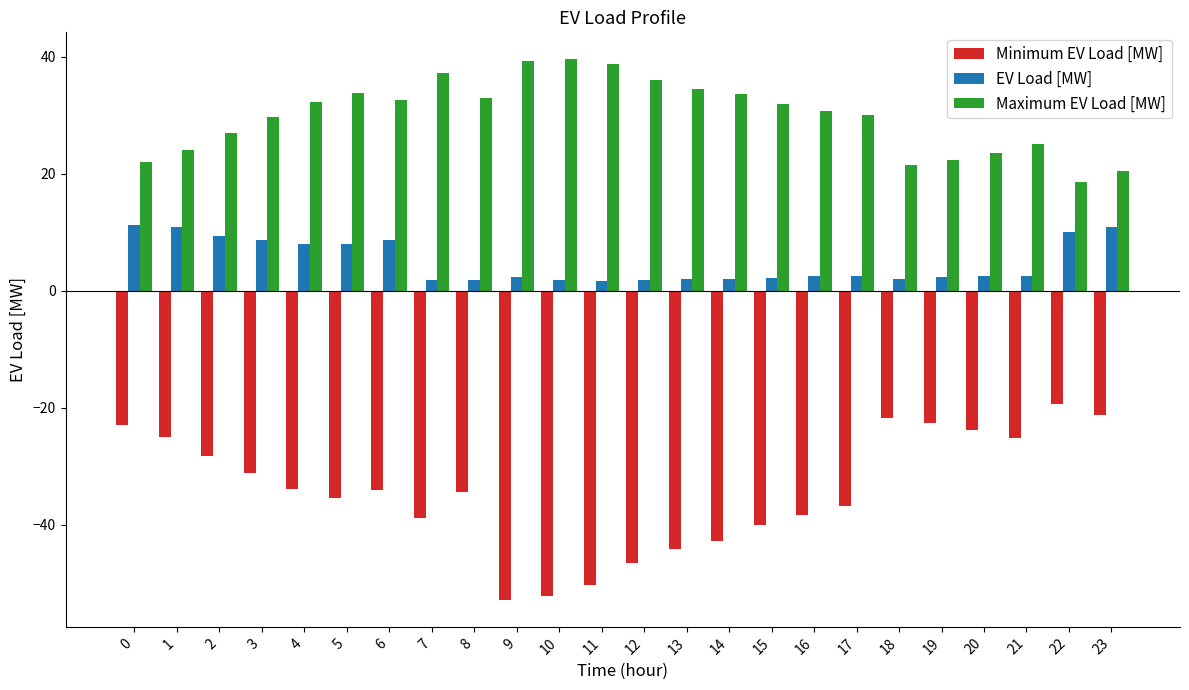

Rank the series at 12 from highest to lowest value.

Maximum EV Load [MW], EV Load [MW], Minimum EV Load [MW]